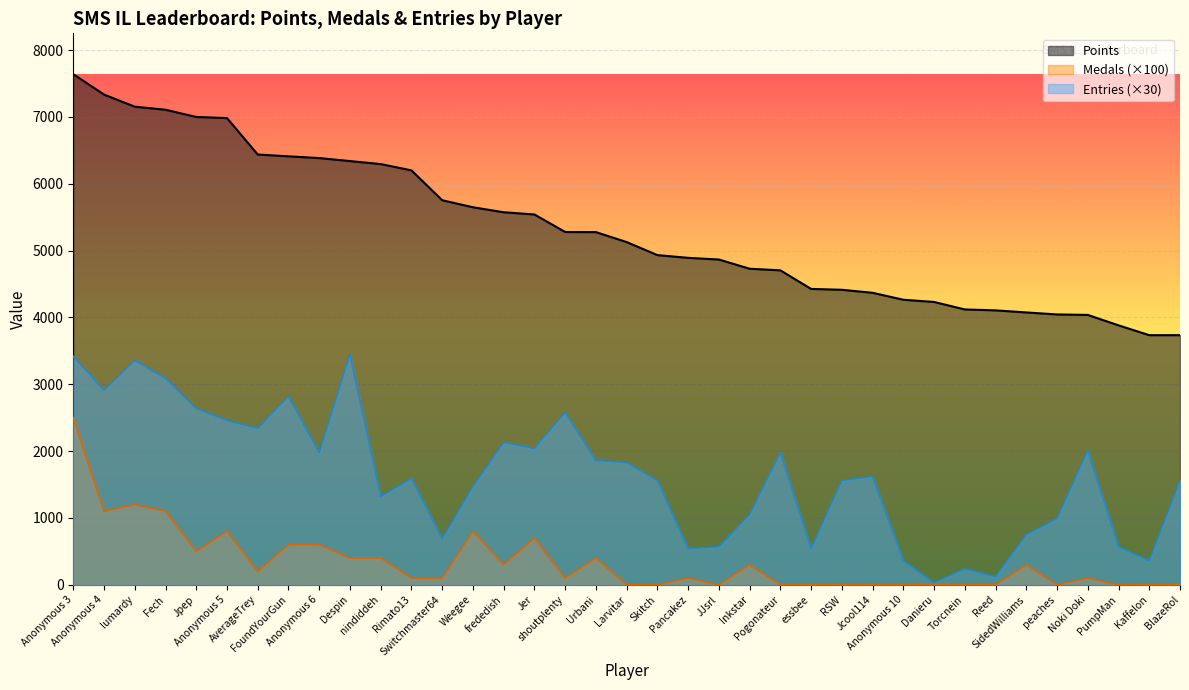

What is the label of the 2nd point from the left?

Anonymous 4